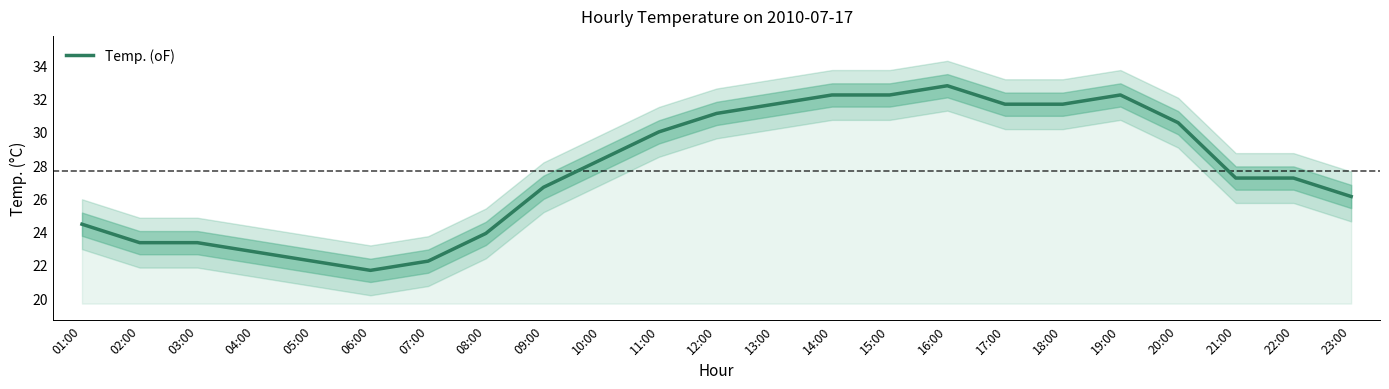

Reading left to right, what are all the values shown in this chart?

01:00=24.4	02:00=23.3	03:00=23.3	04:00=22.8	05:00=22.2	06:00=21.7	07:00=22.2	08:00=23.9	09:00=26.7	10:00=28.3	11:00=30.0	12:00=31.1	13:00=31.7	14:00=32.2	15:00=32.2	16:00=32.8	17:00=31.7	18:00=31.7	19:00=32.2	20:00=30.6	21:00=27.2	22:00=27.2	23:00=26.1